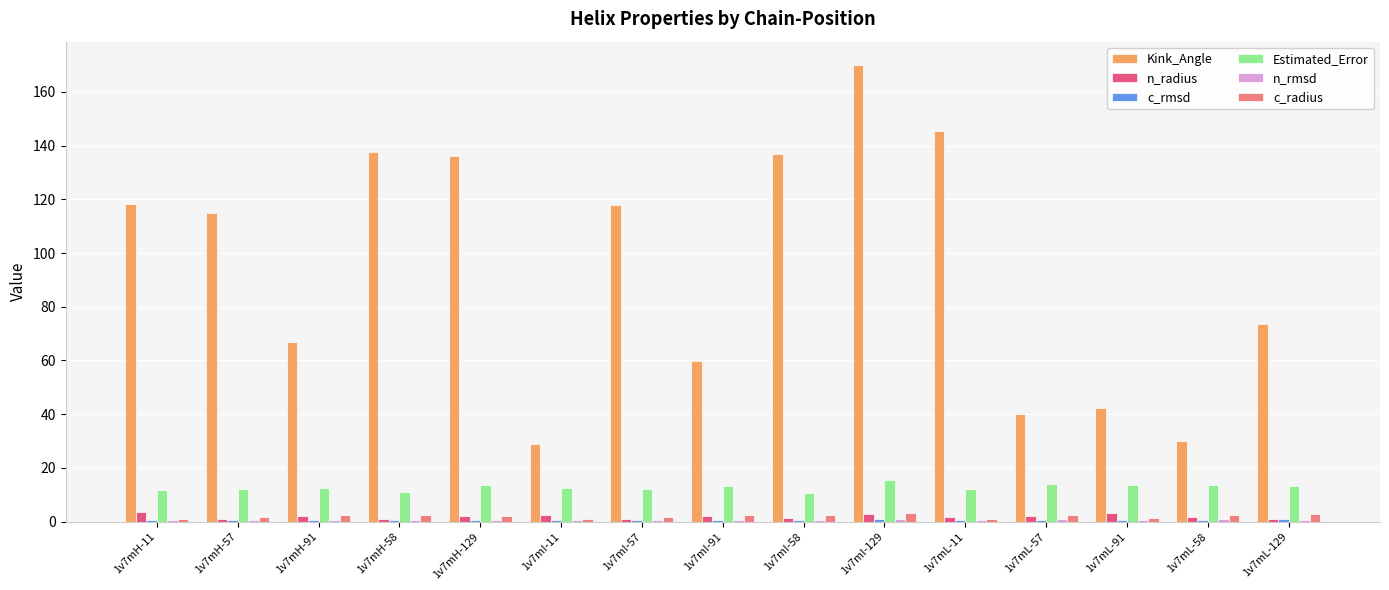

How many series are shown in this chart?

6